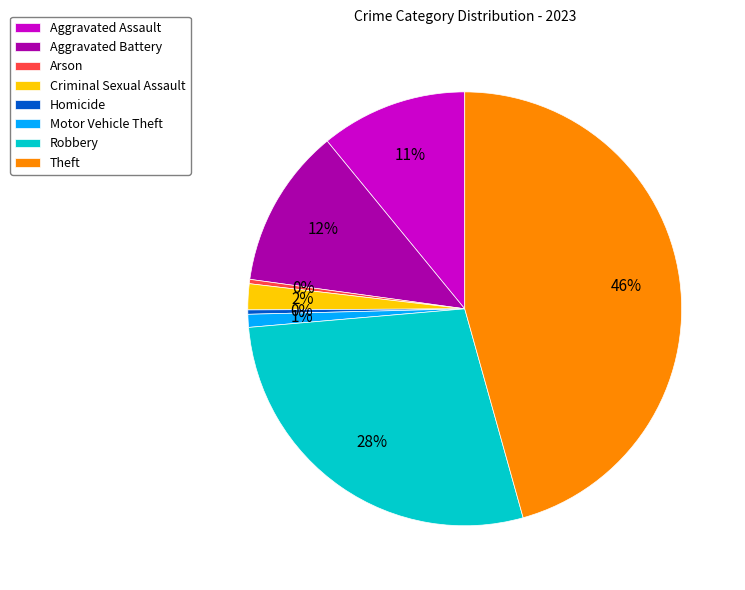

Is Criminal Sexual Assault the majority of the pie?

No